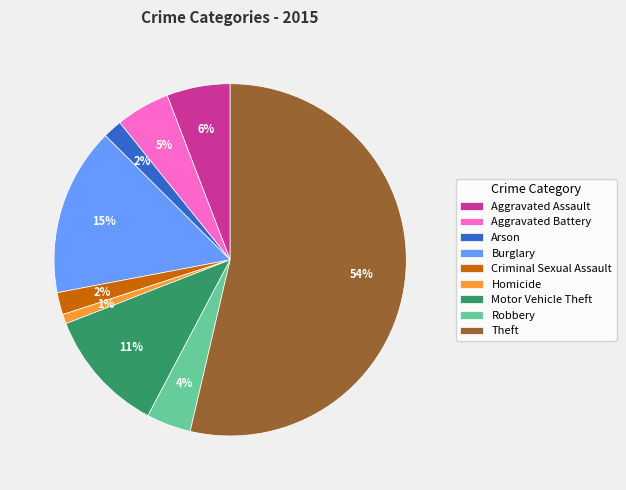

Which category has the smallest portion of the pie?

Homicide